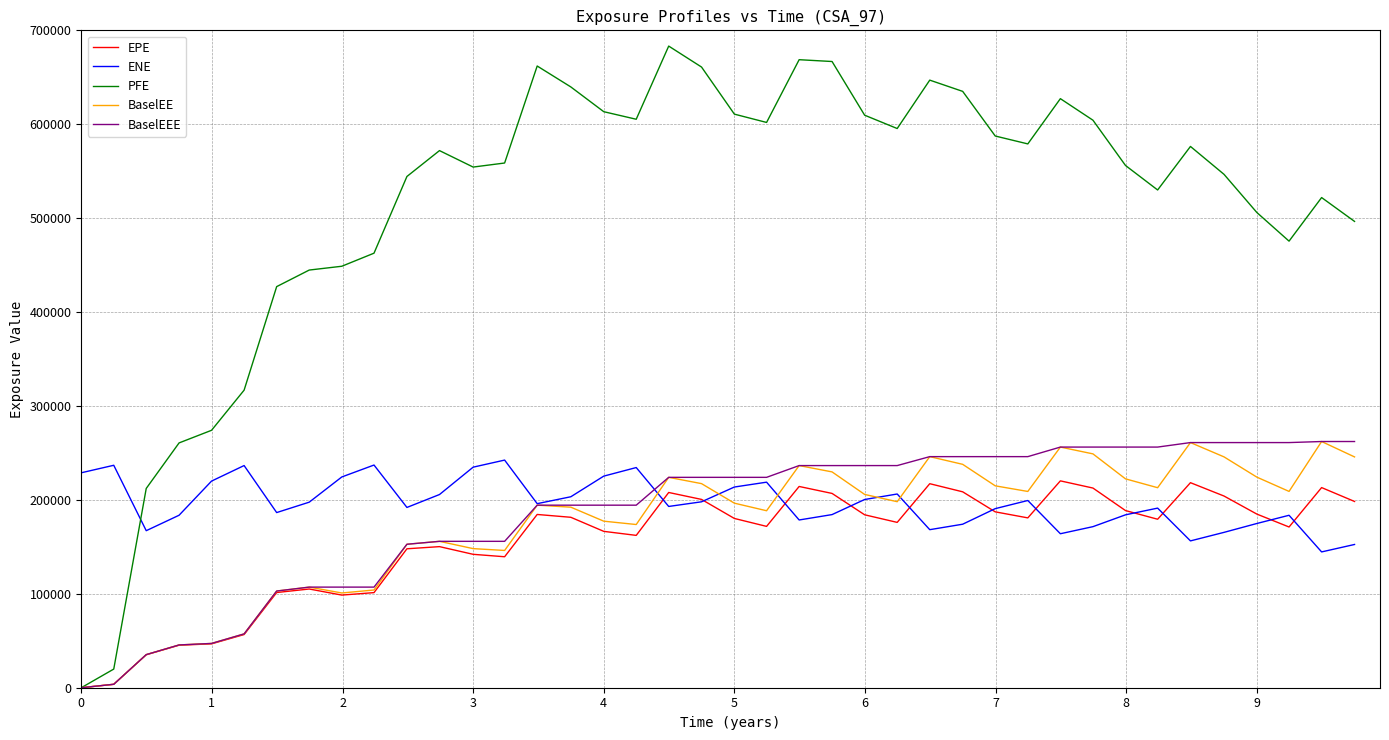

Which series has the widest spread of values?

PFE